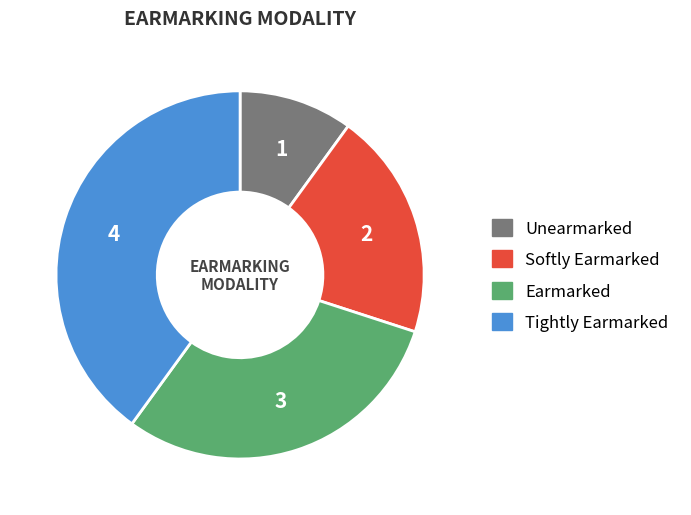

What is the ratio of the value at Softly Earmarked to the value at Unearmarked?

2.0